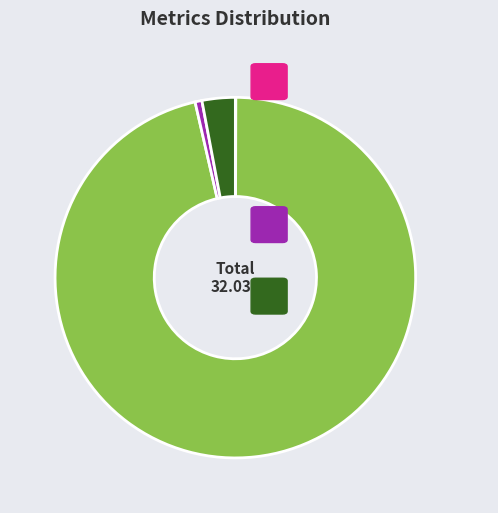

Is it true that Training Time is 1% of the pie?

True